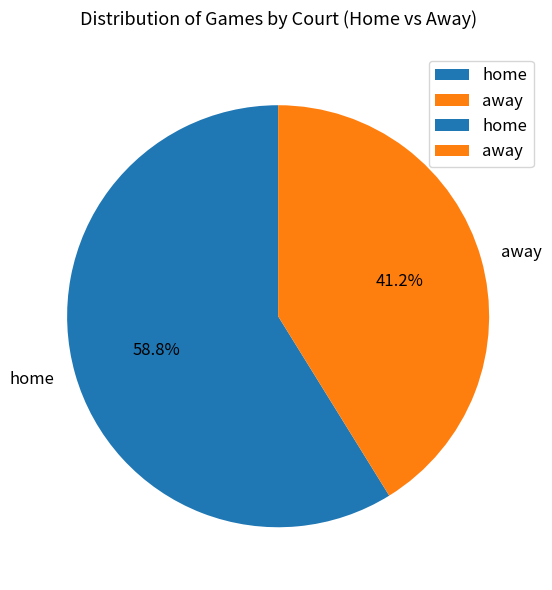

Combined, what portion of the pie is away and home?

100.0%